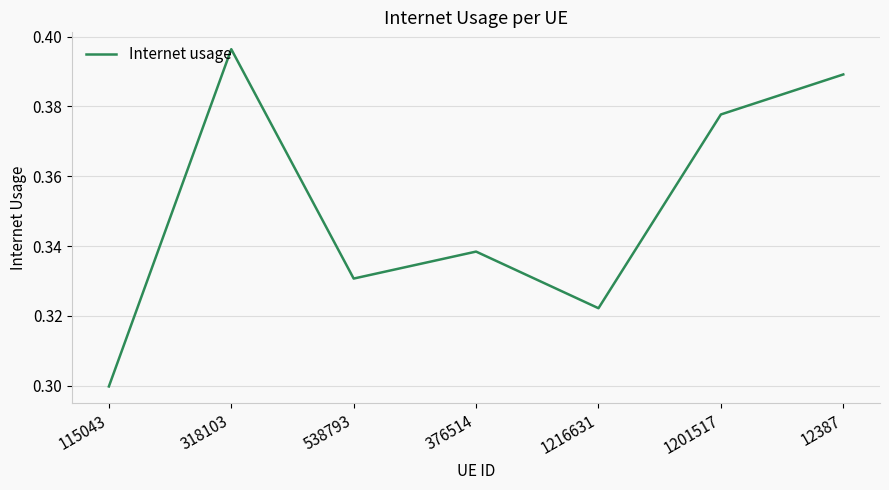

How many values are between 0 and 1?

7